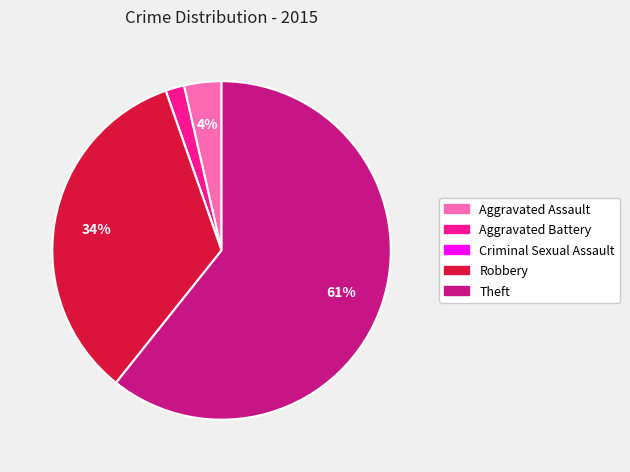

Is Theft the majority of the pie?

Yes